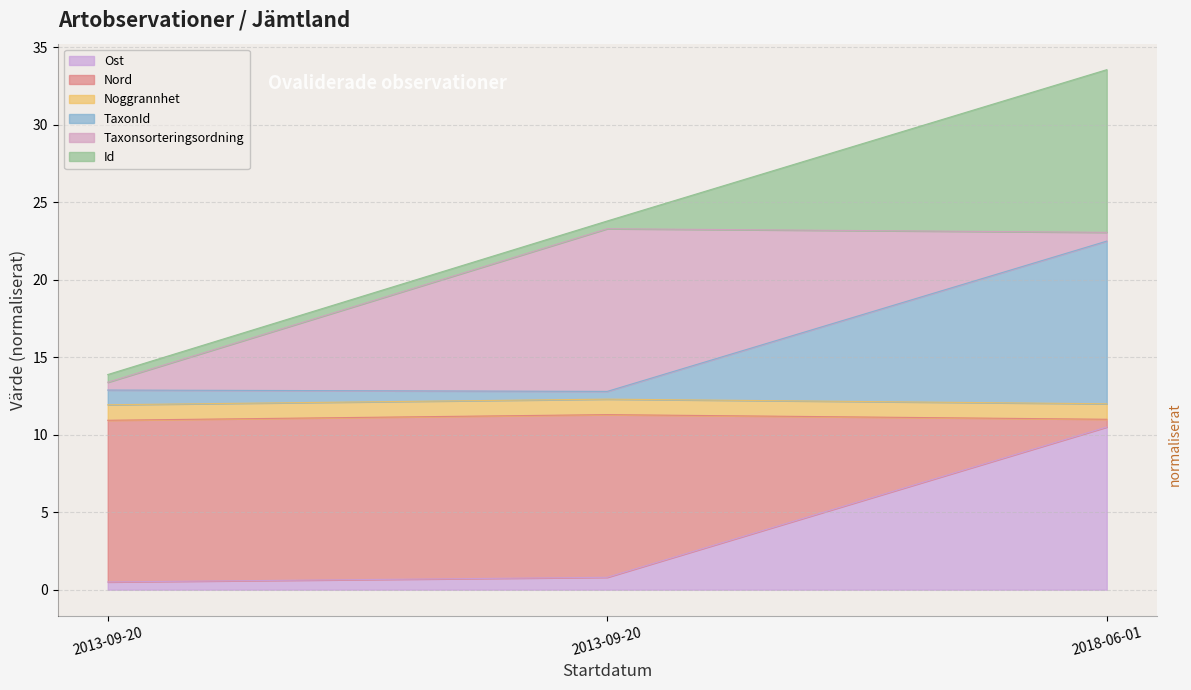

What is the maximum value for Ost?

10.5